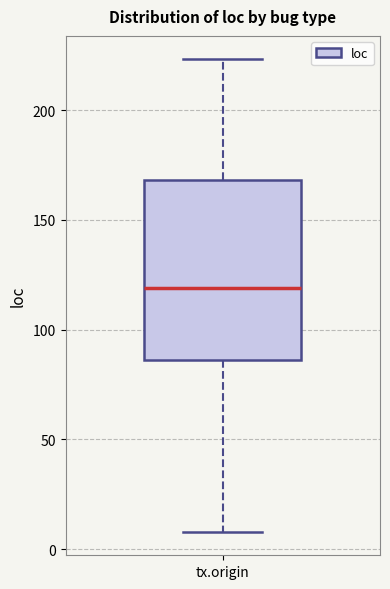

Transcribe this box plot: give where the median line is, the range the box spans, and where the two whiskers end, as read against the y-axis. The values are not printed on the chart, so give them approximately, as read against the axis.

median 120, box 85 to 170, whiskers 10 to 225